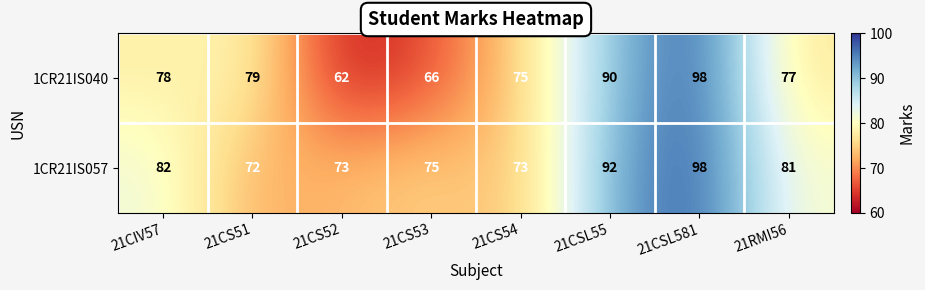

Which series changed the most between 21CS53 and 21RMI56?

1CR21IS040